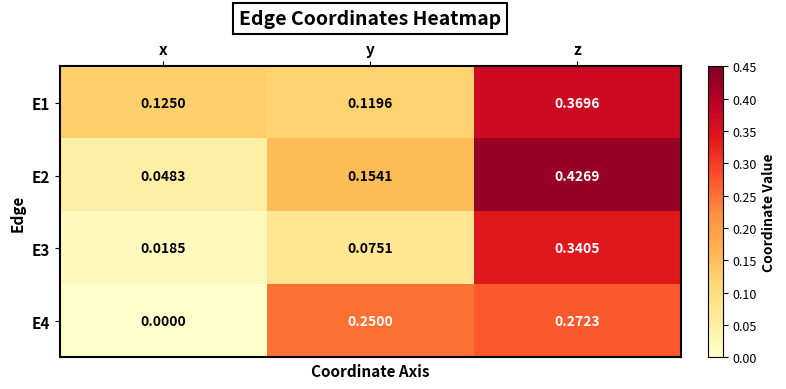

At how many categories does at least one series exceed 0?

3